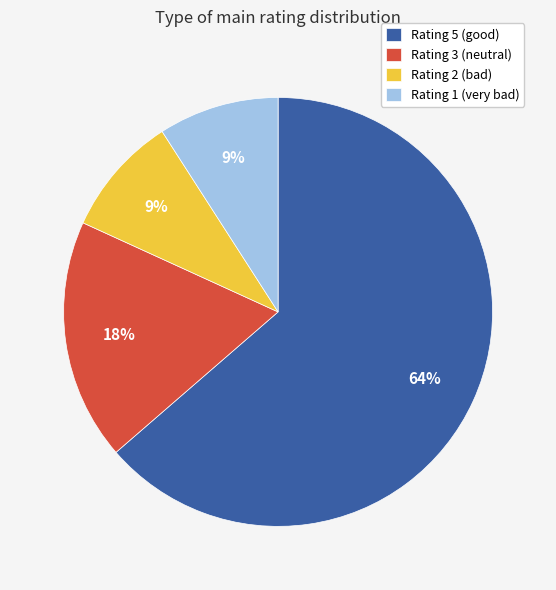

Between Rating 1 (very bad) and Rating 3 (neutral), which is larger?

Rating 3 (neutral)